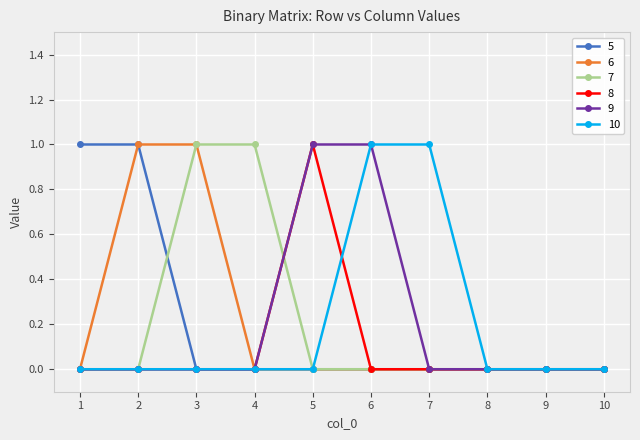

What is the difference between the highest and lowest values at 7?

1